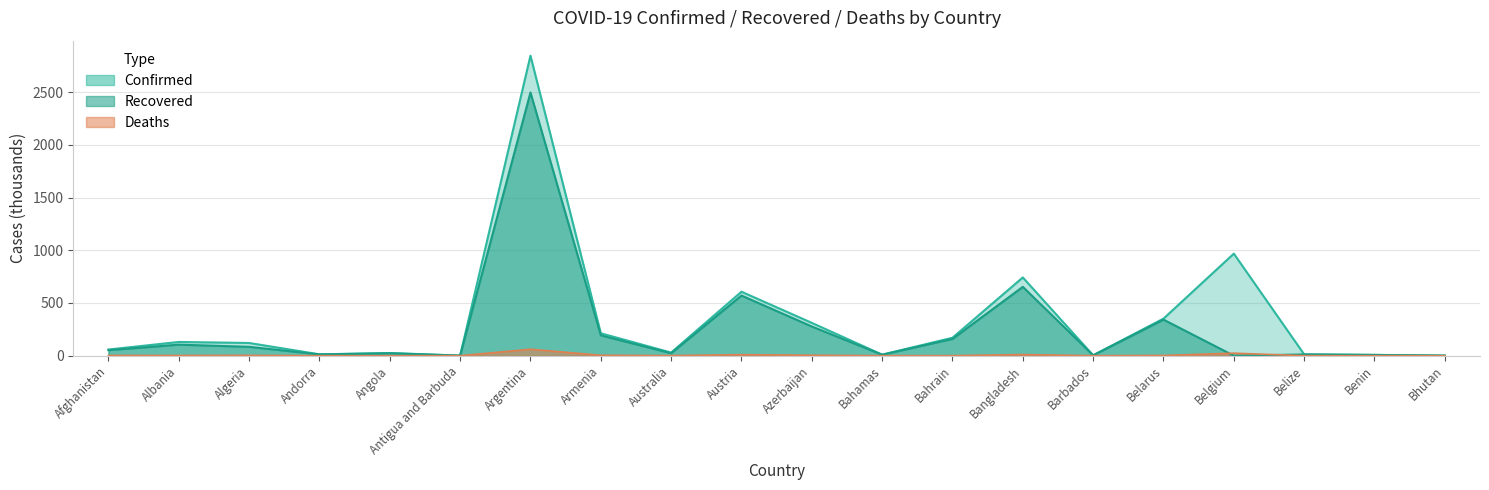

Rank the series by their average value, from highest to lowest.

Confirmed, Recovered, Deaths